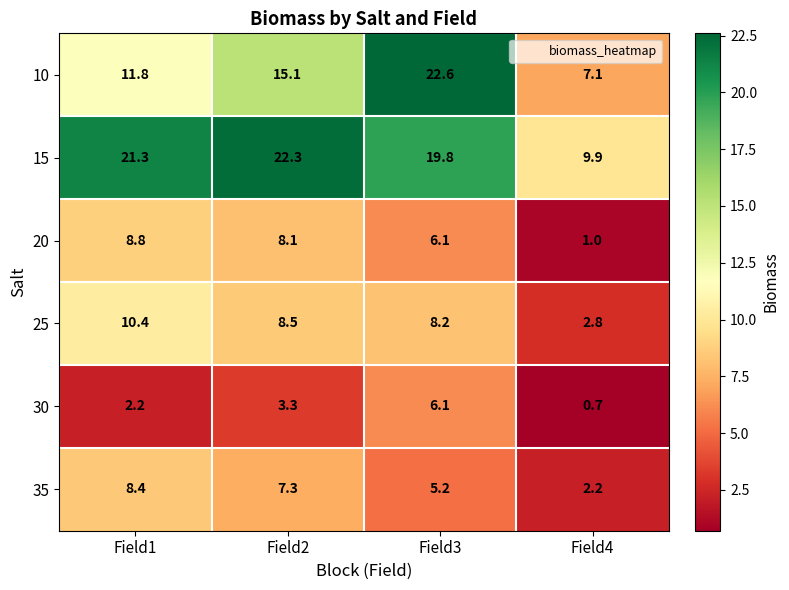

What is the difference between the highest and lowest values at Field2?

19.0